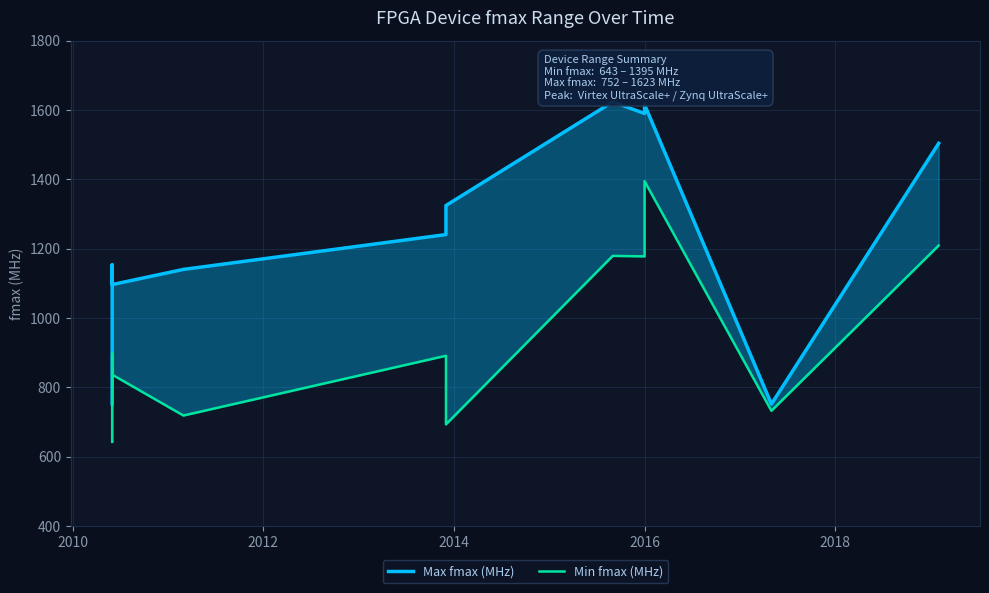

True or false: Max fmax (MHz) and Min fmax (MHz) intersect in this chart.

False